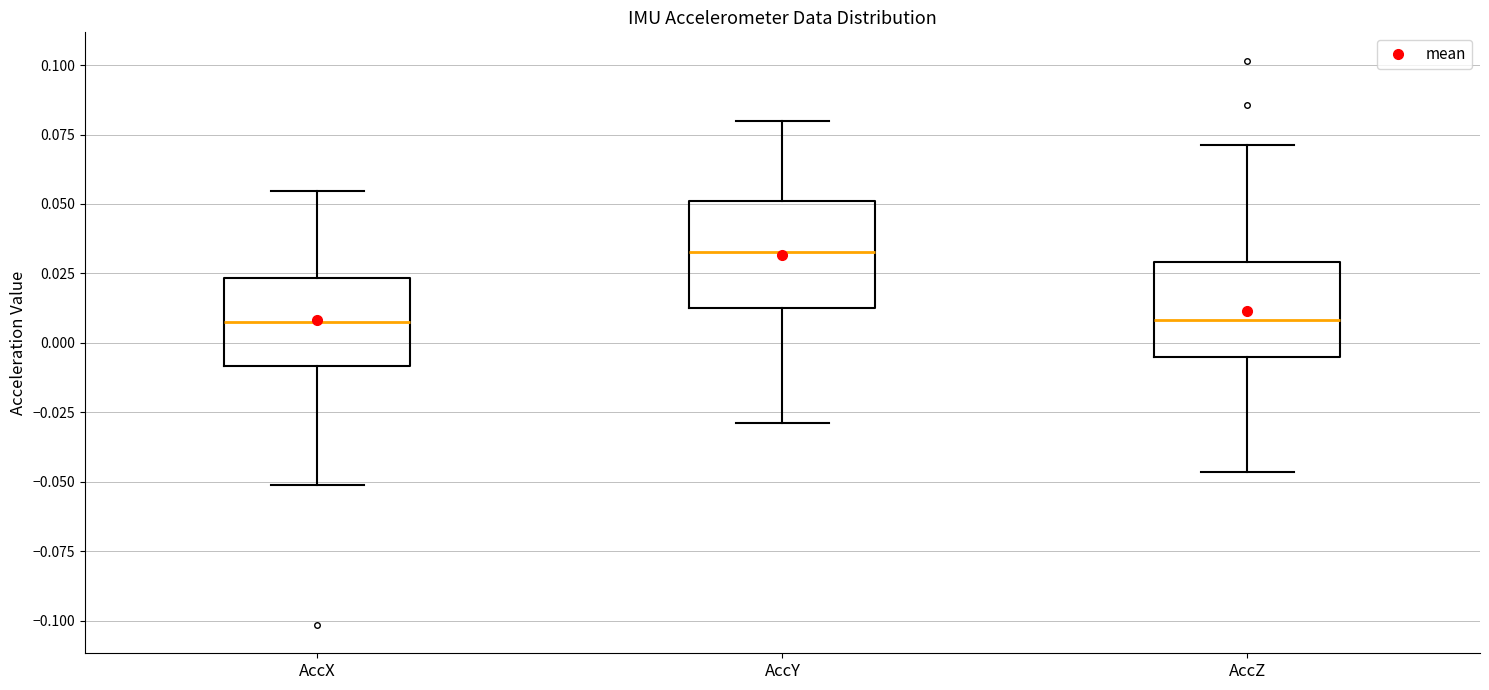

Which box has the highest median line?

AccY